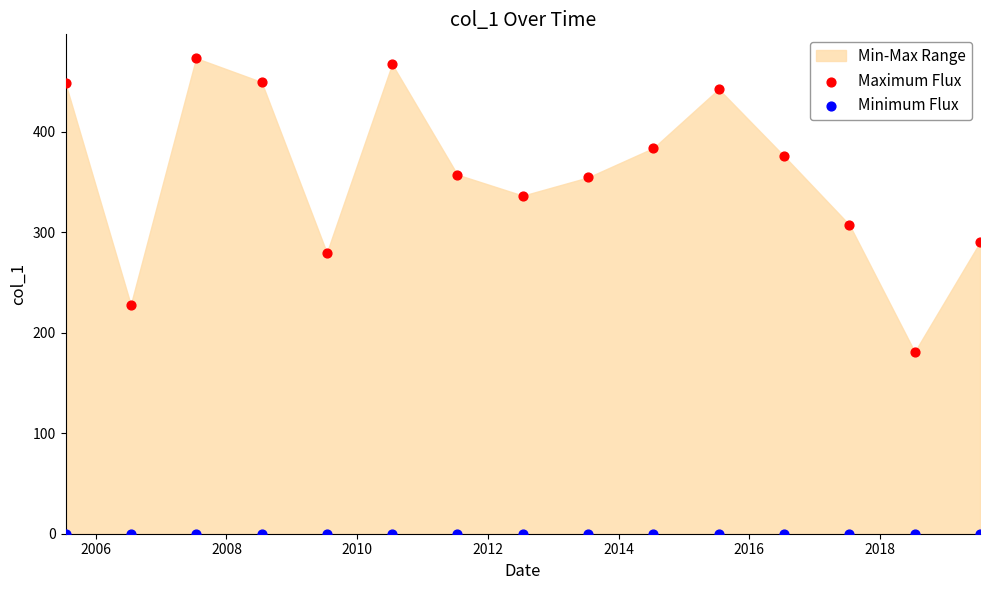

Which series reaches the minimum Y coordinate?

Minimum Flux